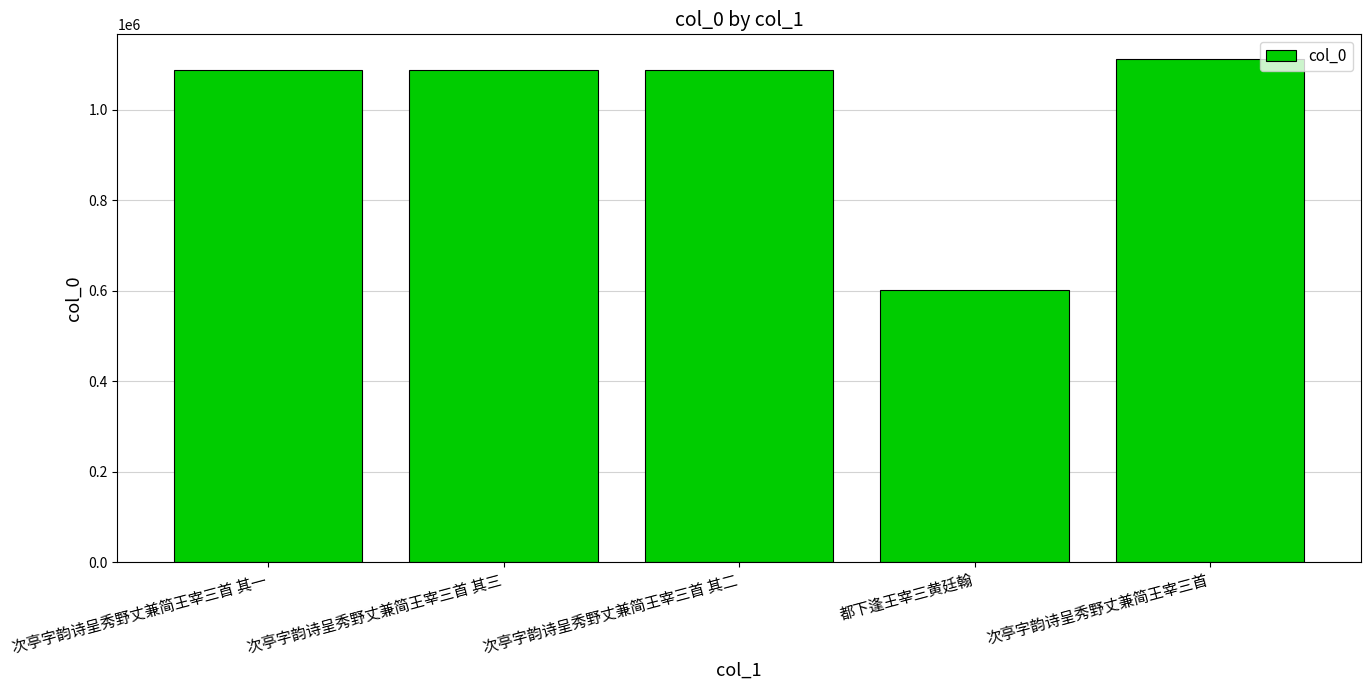

What is the approximate value at 次亭字韵诗呈秀野丈兼简王宰三首?

1110905